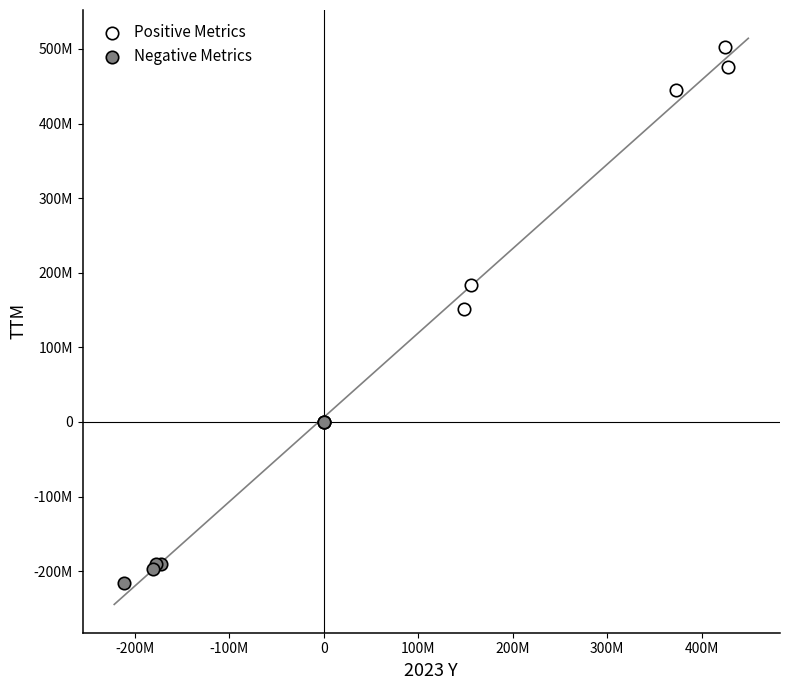

Which series has the widest spread of Y values?

Positive Metrics